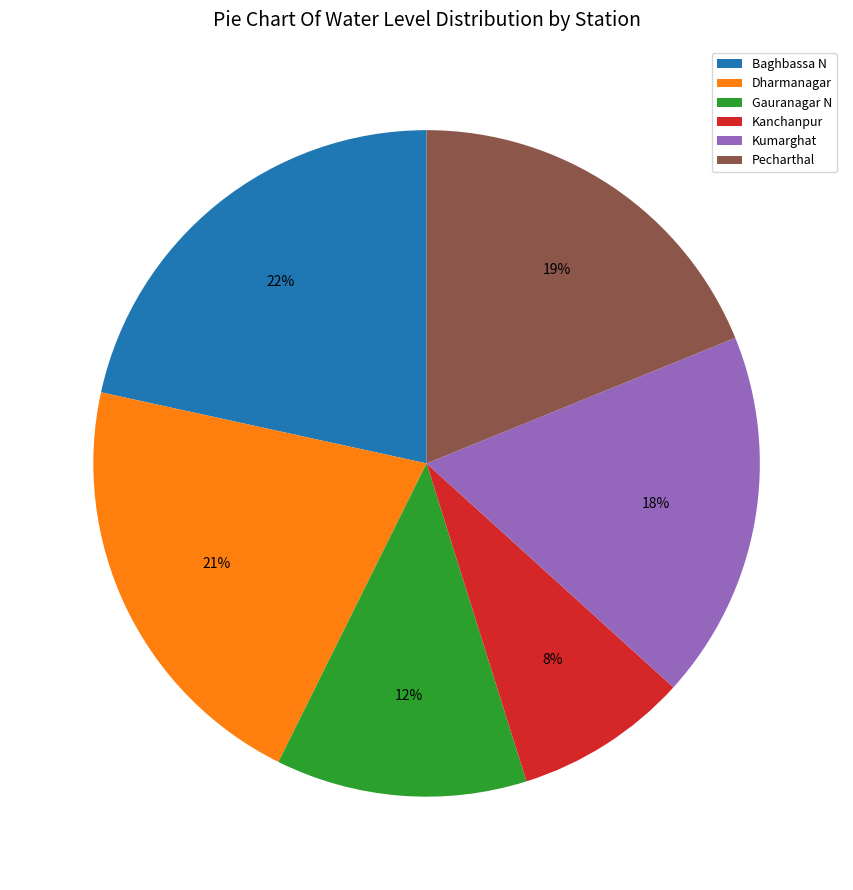

To the nearest percent, what is the average slice percentage?

17%